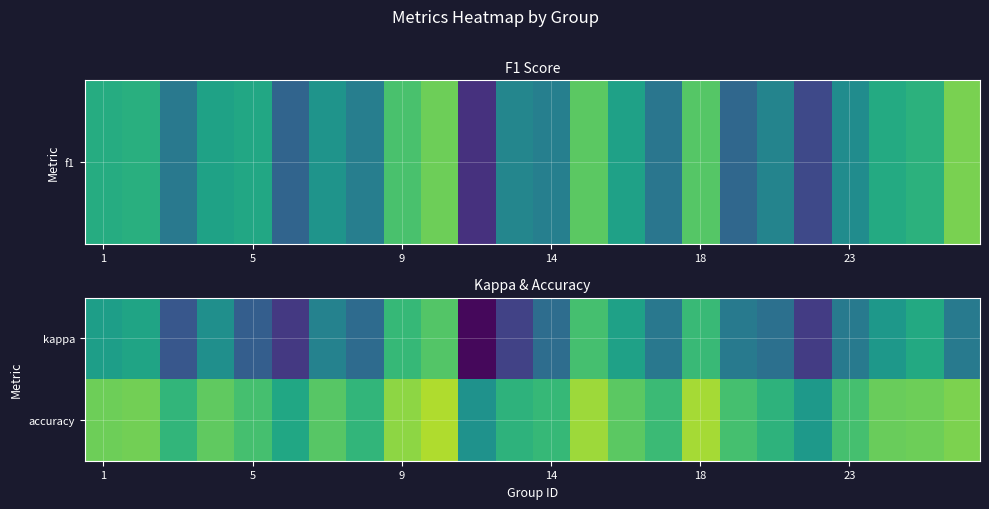

Reading left to right, list all the values displayed in this chart.

kappa: 0.2	0.3	-0.2	0.1	-0.2	-0.4	0.1	-0.1	0.4	0.5	-0.7	-0.4	-0.1	0.5	0.3	-0.0	0.5	0.0	-0.1	-0.4	0.0	0.2	0.3	0.0
accuracy: 0.6	0.6	0.4	0.6	0.5	0.3	0.6	0.4	0.7	0.8	0.2	0.4	0.4	0.8	0.6	0.5	0.8	0.5	0.4	0.2	0.5	0.6	0.6	0.7